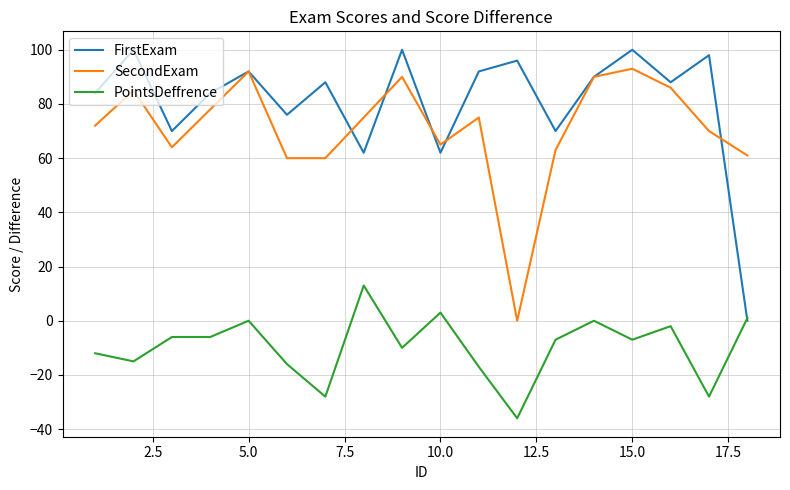

True or false: SecondExam and PointsDeffrence intersect in this chart.

False